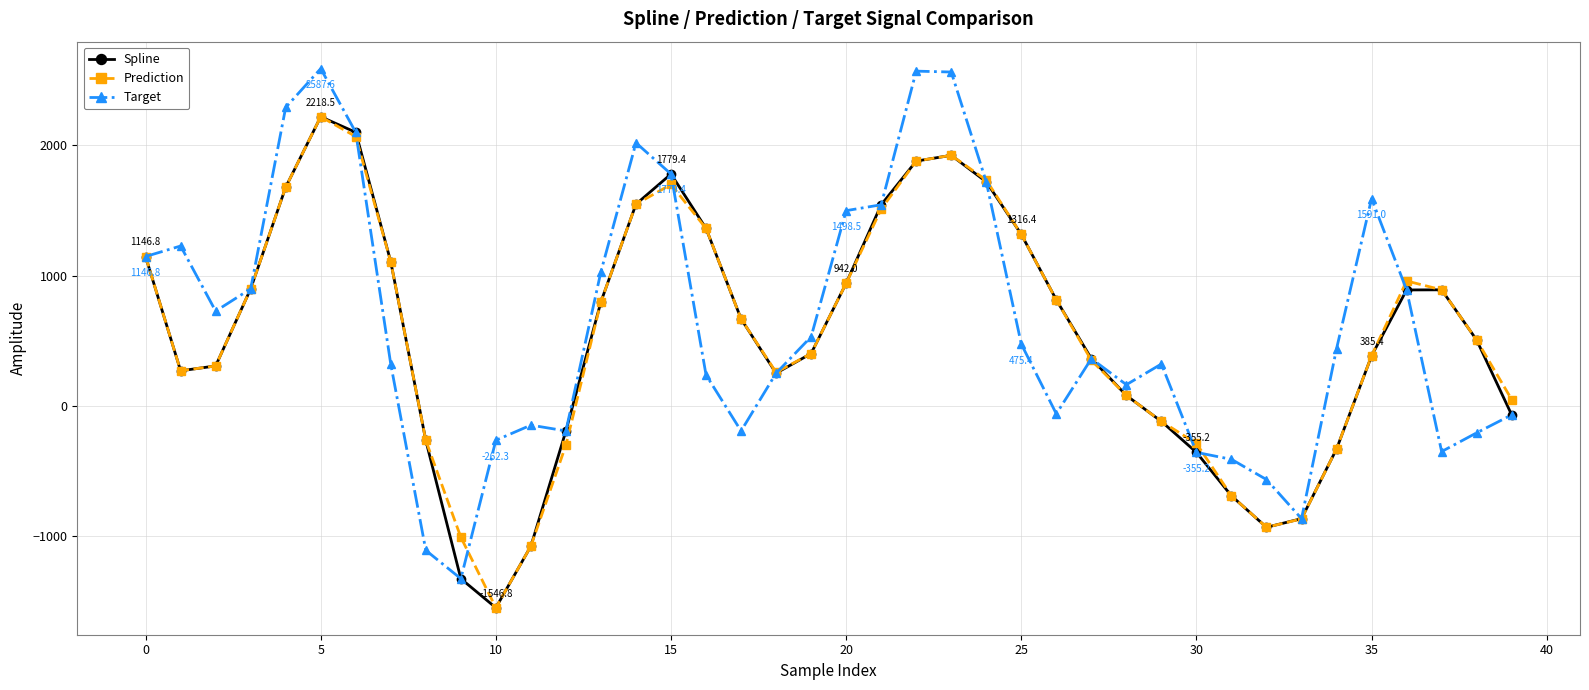

In Spline, how many points are higher than both neighbors (excluding endpoints)?

4